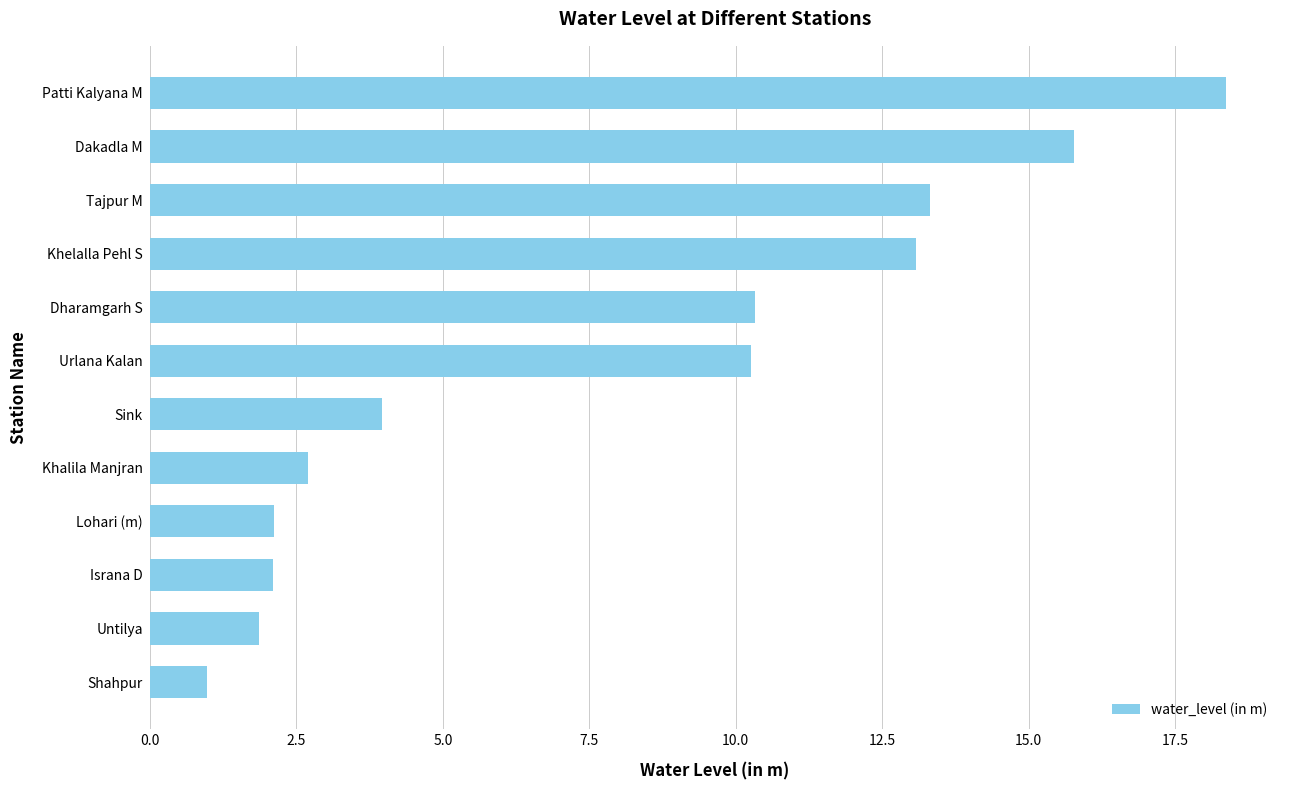

Count the number of data series in this chart.

1